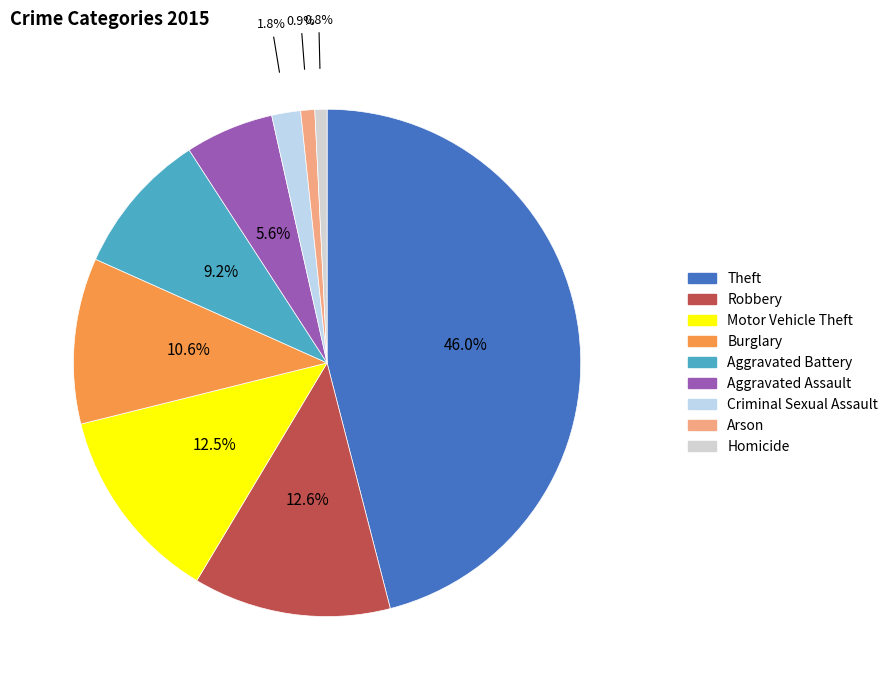

Which has a higher value, Theft or Aggravated Assault?

Theft